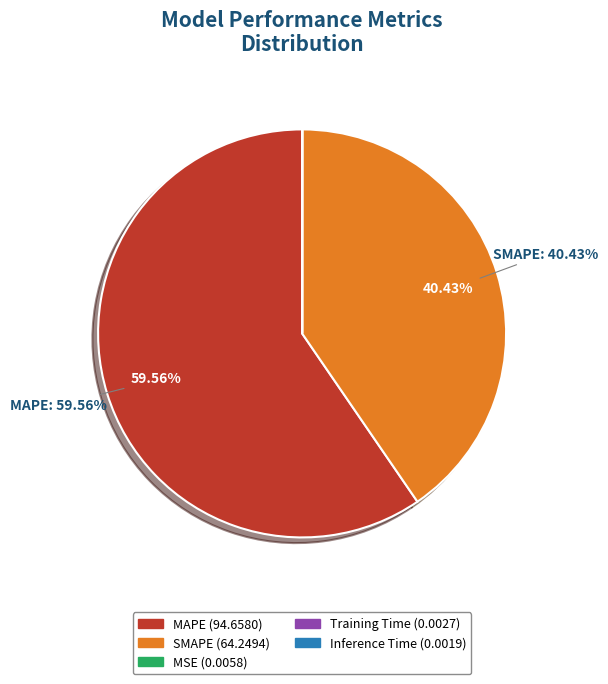

Which slice is the largest?

MAPE